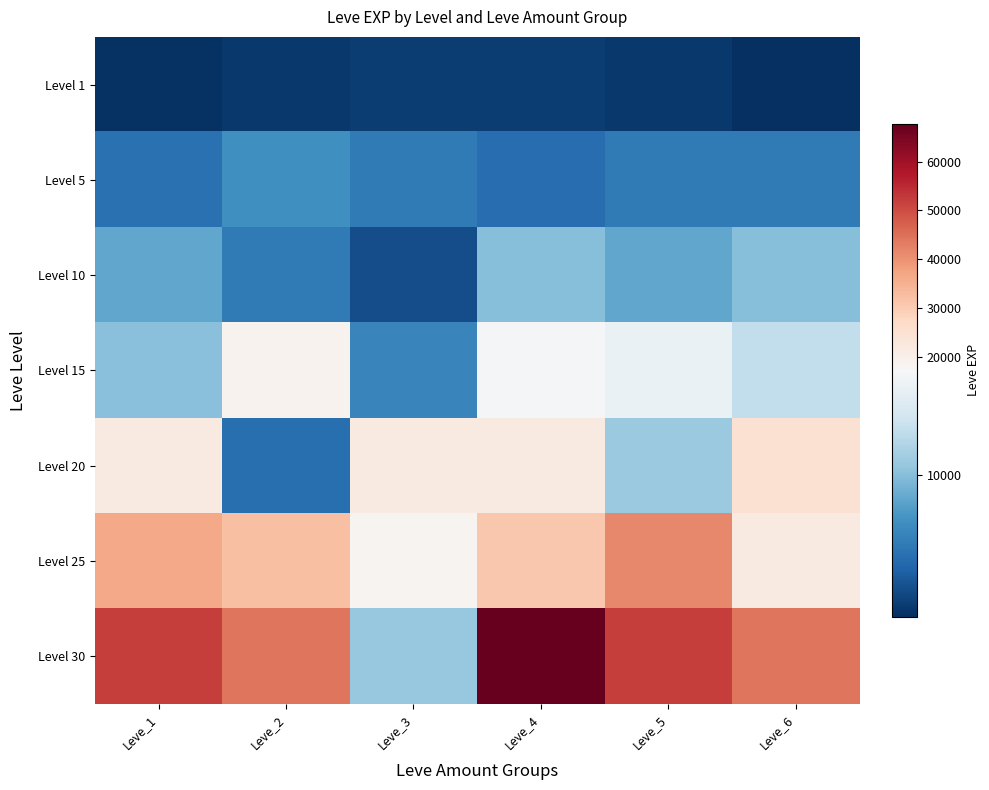

Which series has the widest spread of values?

Level 30